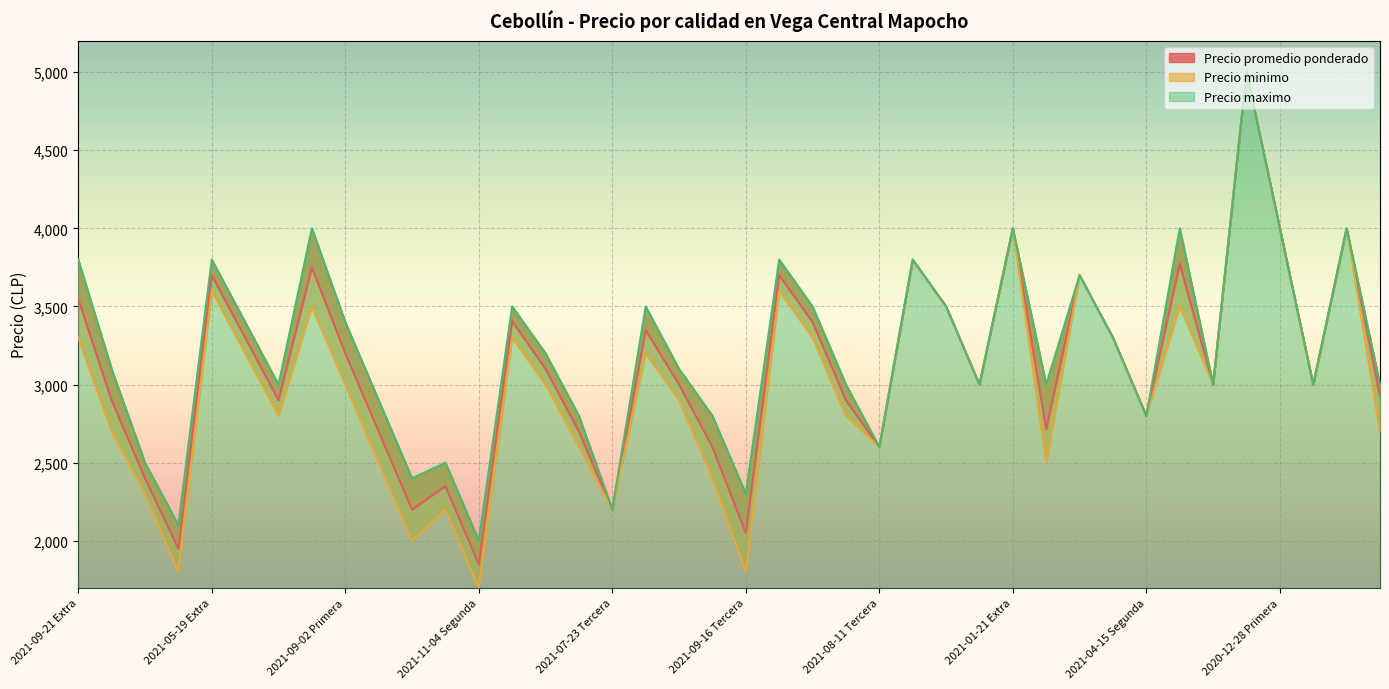

What is the value of the Precio promedio ponderado point at the 29th from the left?

4000